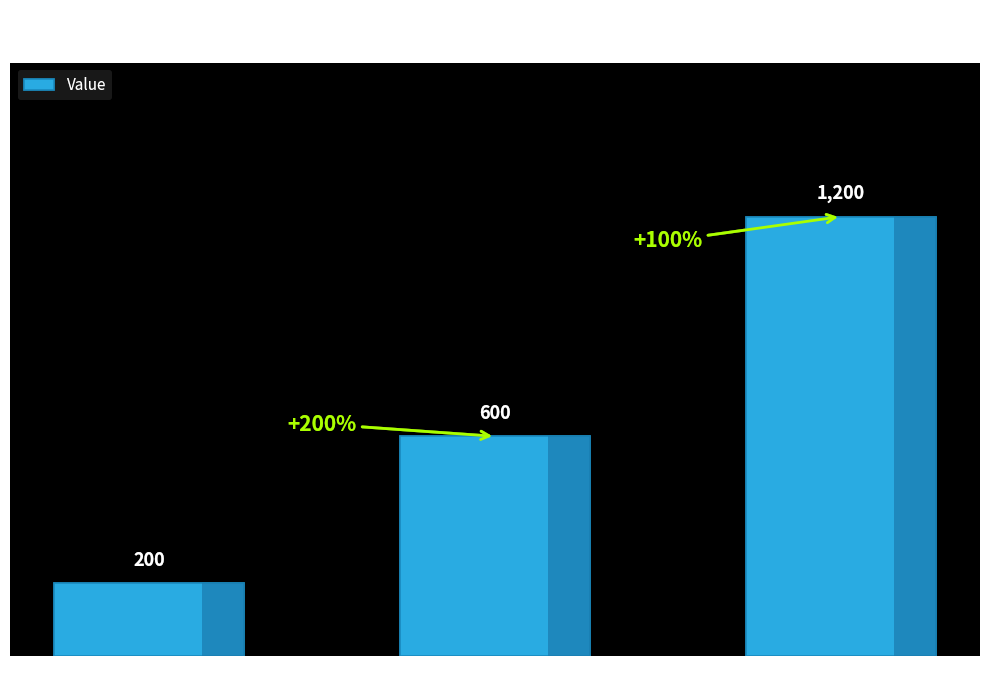

Is it true that the value at 1 is 600?

True